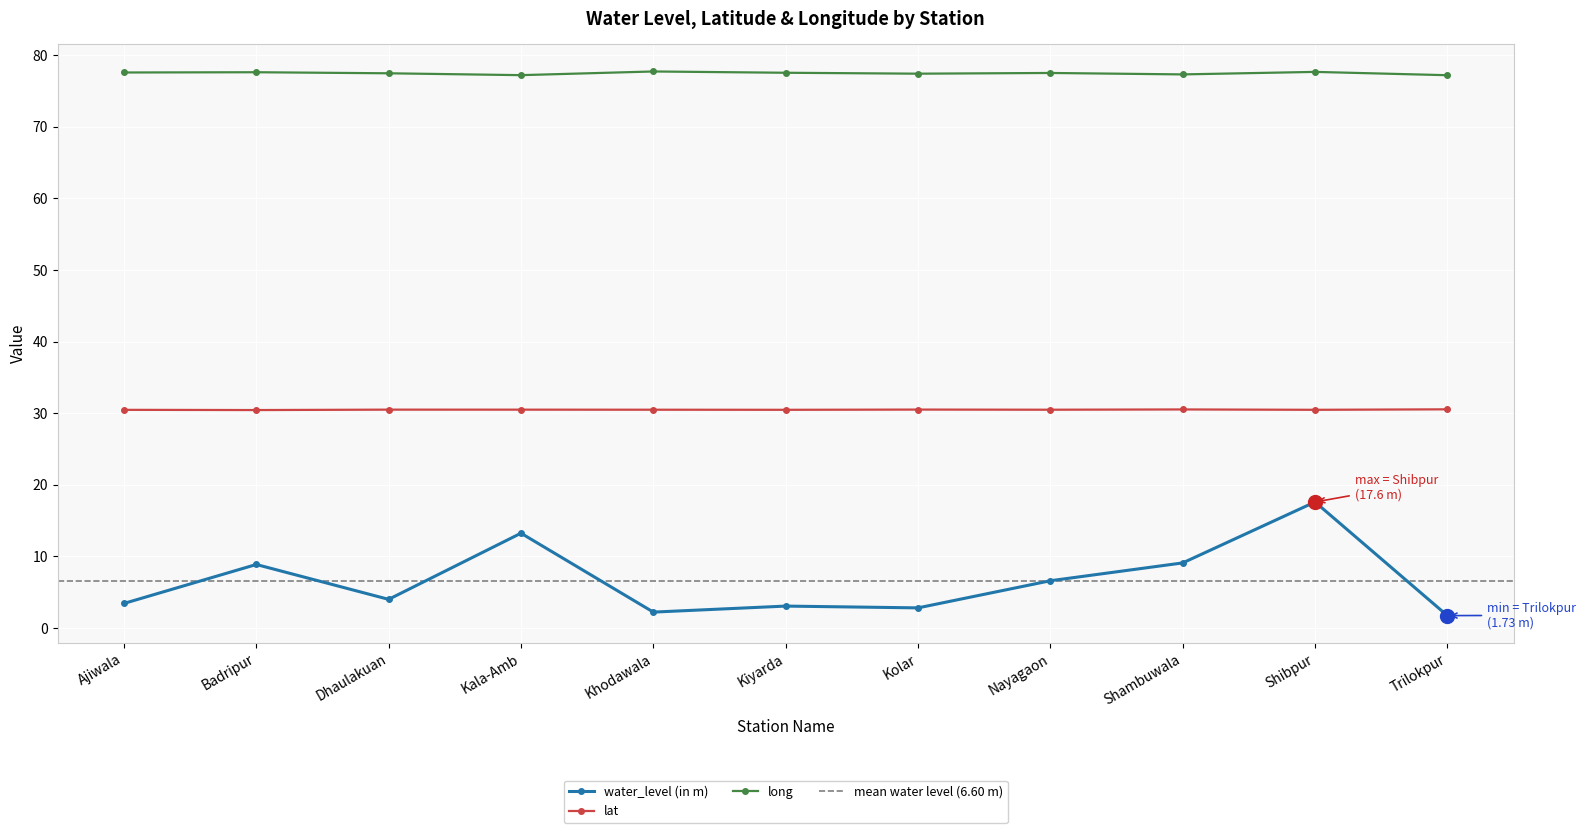

What is the sum of all lat values?

335.4